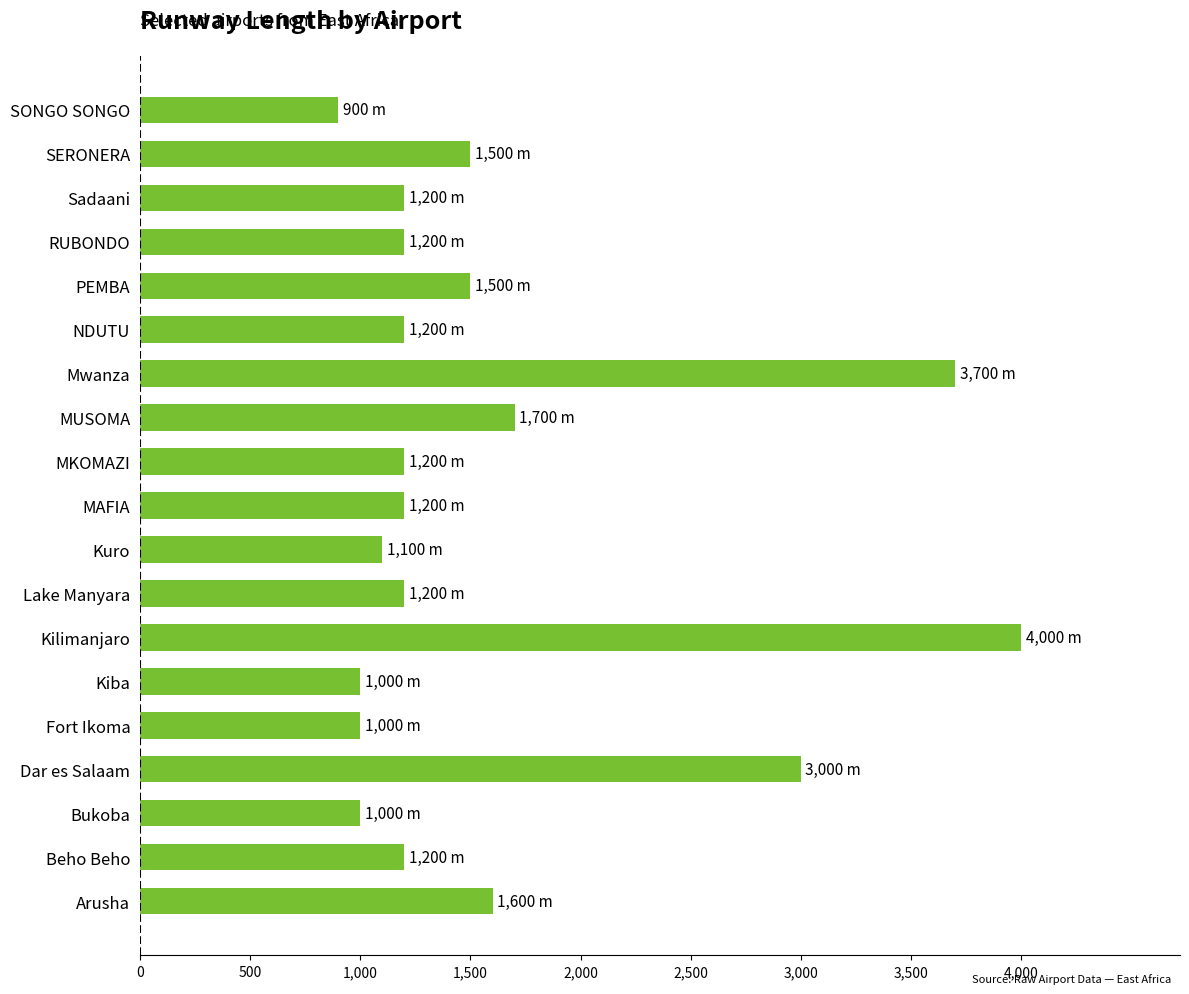

Read the value at Beho Beho, to the nearest 50.

1200